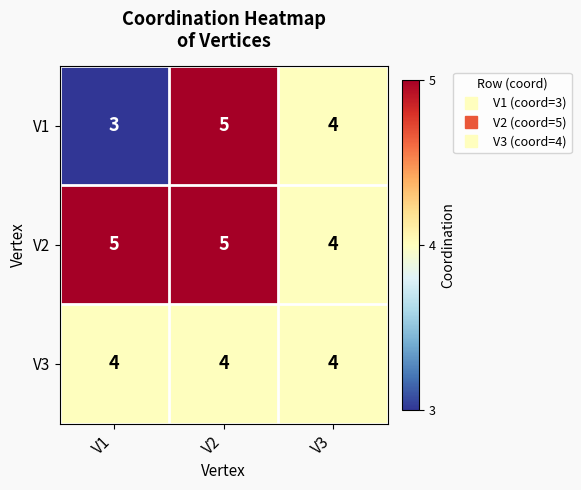

Is the value of V3 at V2 greater than the value of V2 at V2?

No